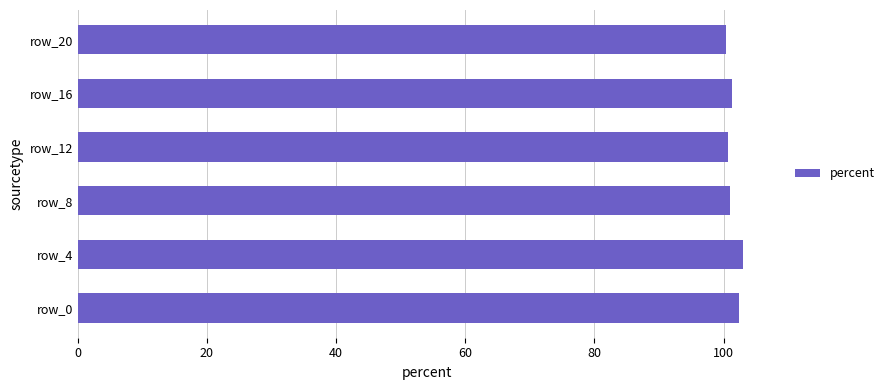

The chart shows a value of 100.4 at row_20. True or false?

True